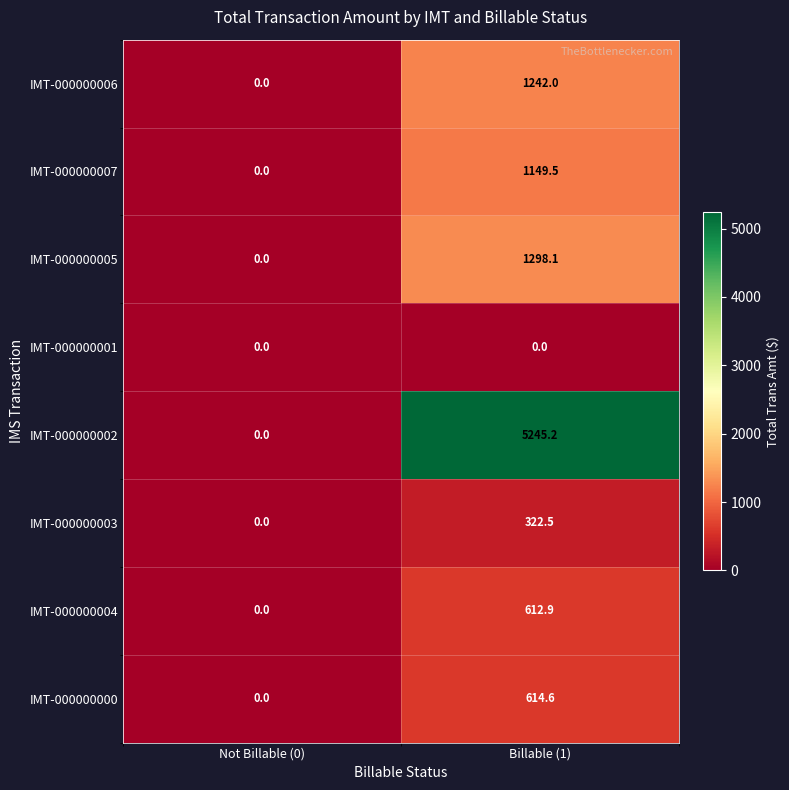

At how many categories does at least one series exceed 82?

1